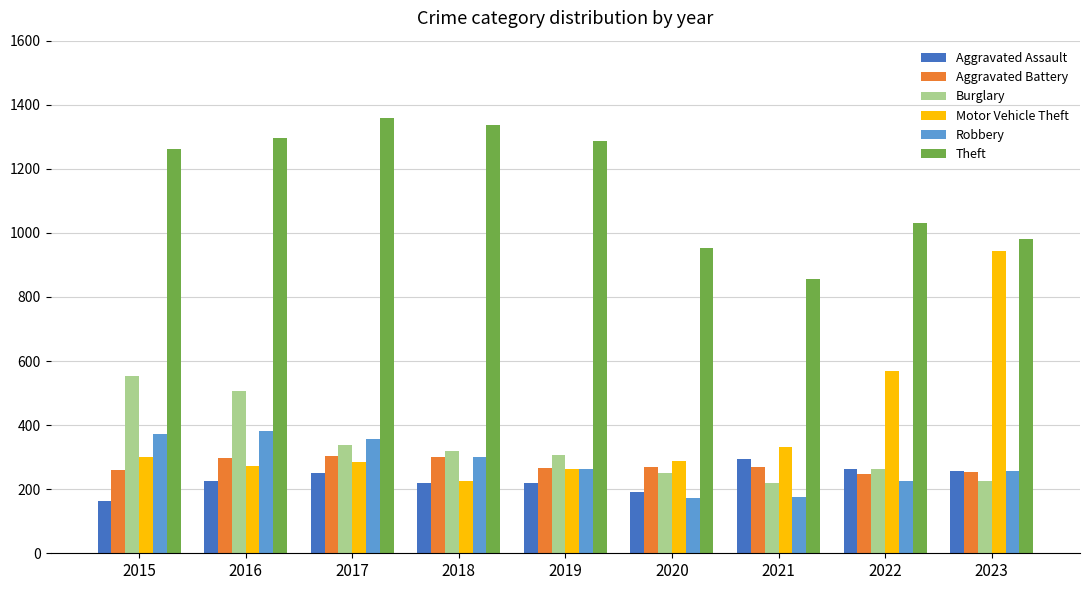

Which label corresponds to the largest value in the chart?

2017